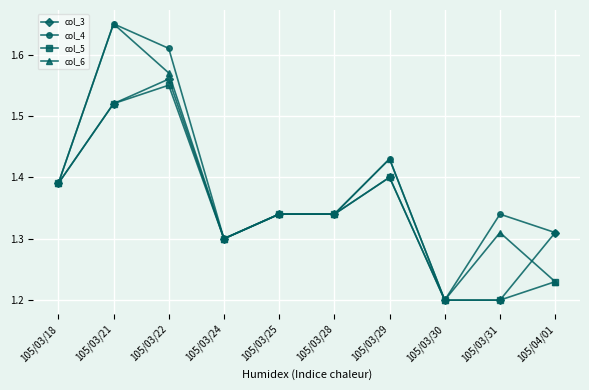

What position from the left is 105/03/21?

2